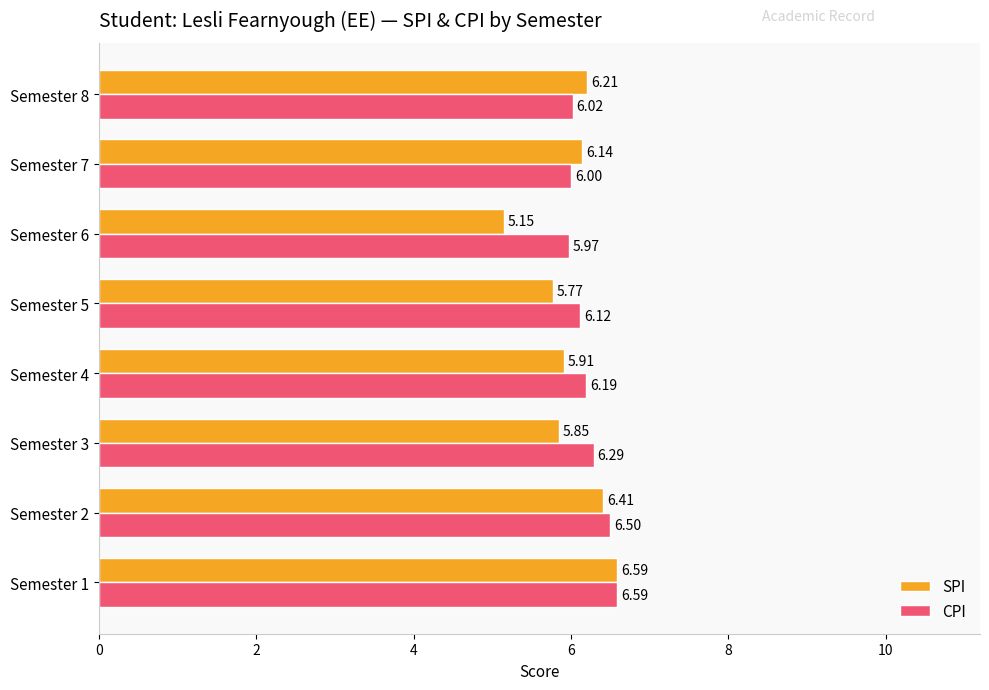

Which series has the largest range (max minus min)?

SPI